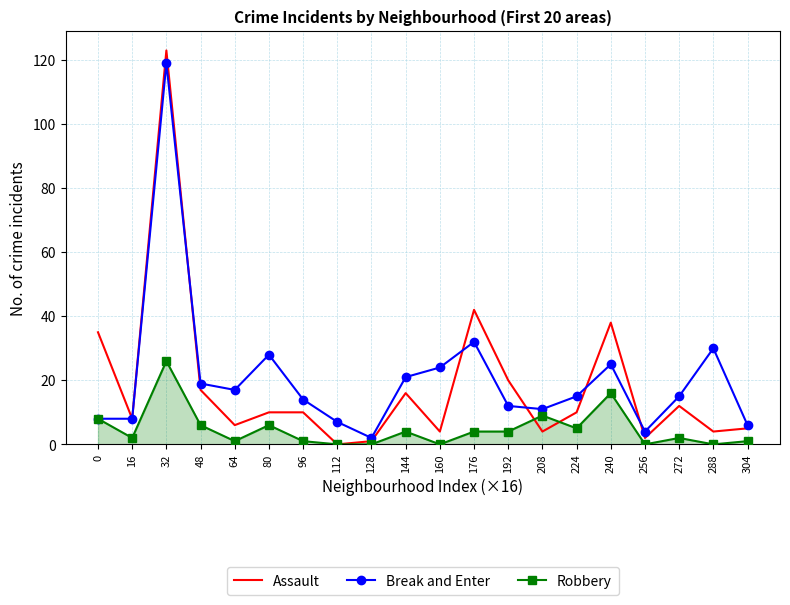

The Break and Enter series shows 13 at 176. True or false?

False